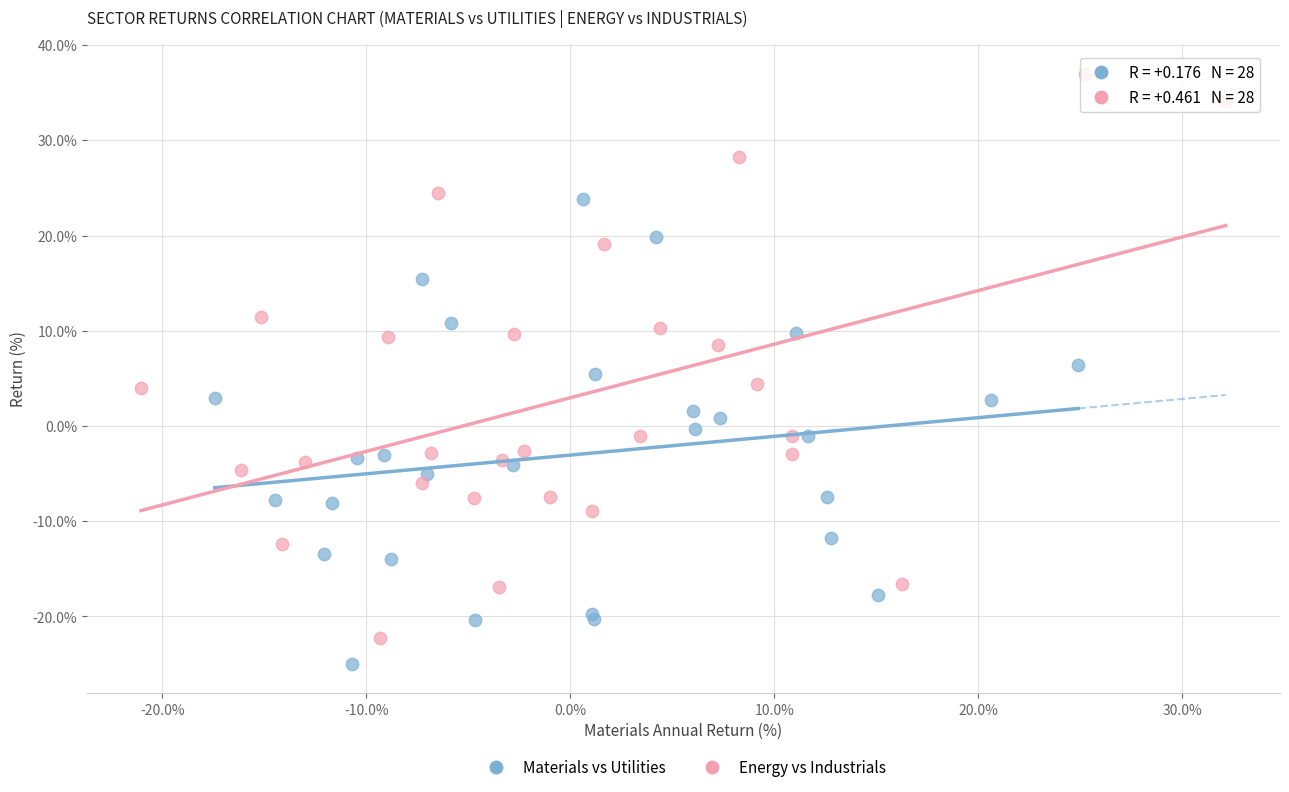

Which series has the widest spread of Y values?

Energy vs Industrials